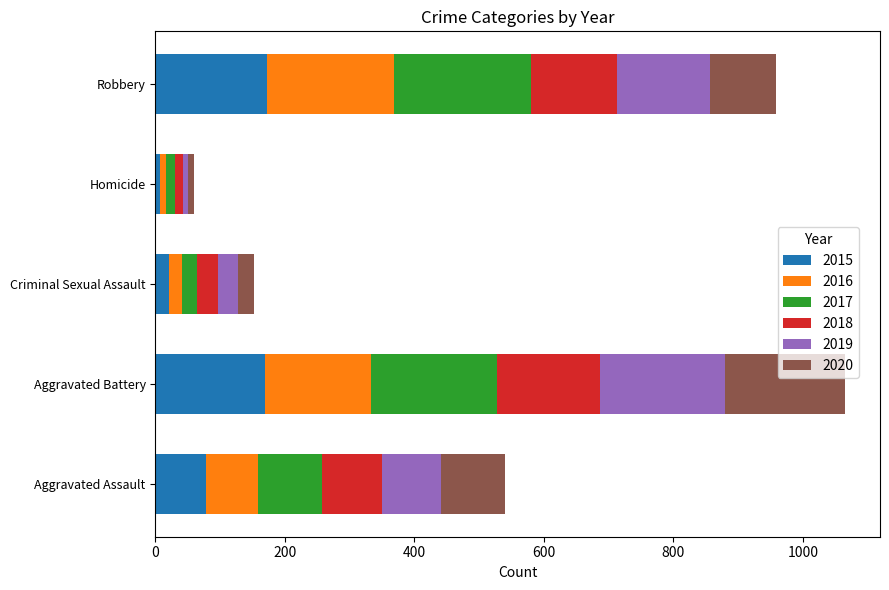

What is the difference between the second highest and second lowest values in the 2015 series?

148